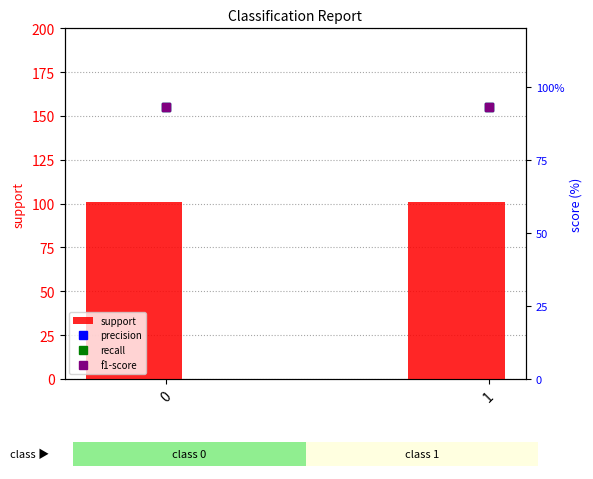

What is the spread (max minus min) of values at 0?

100.1